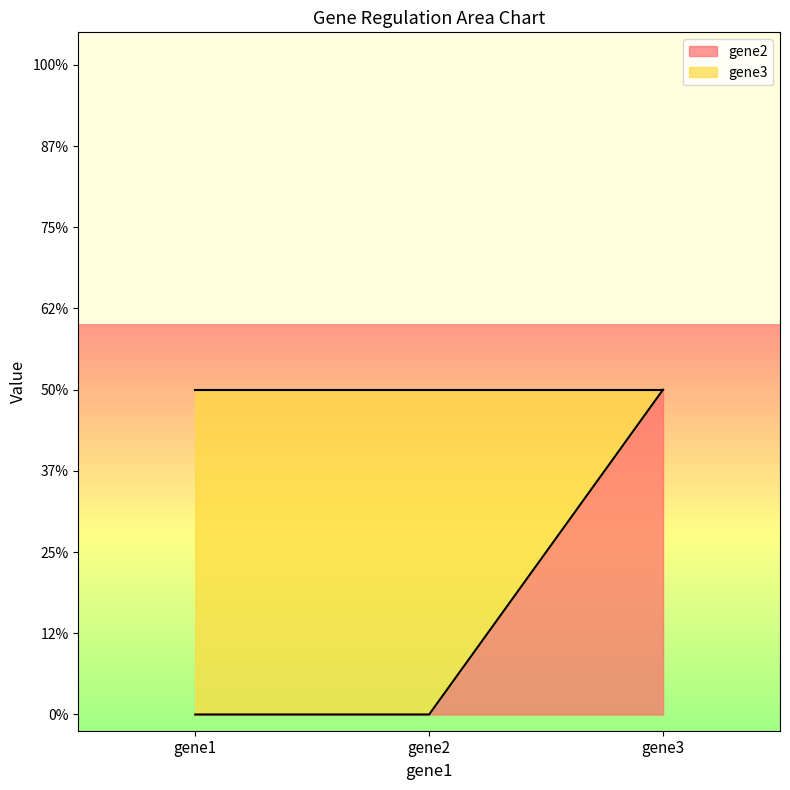

Reading left to right, list all the values displayed in this chart.

gene1=0	gene2=0	gene3=1